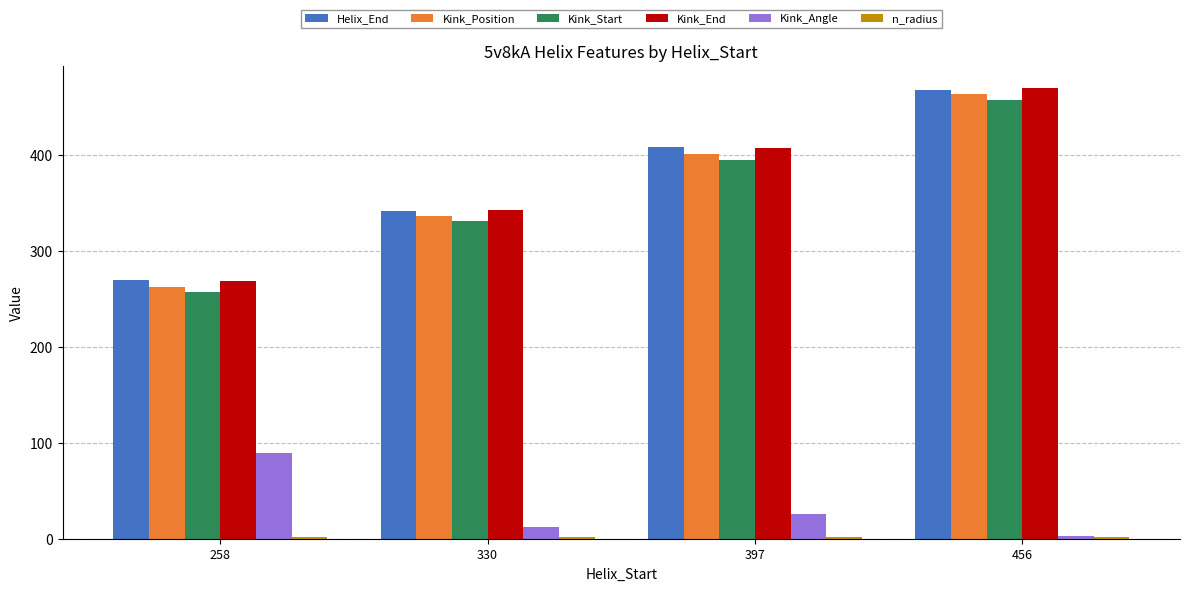

At how many categories does at least one series exceed 309?

3